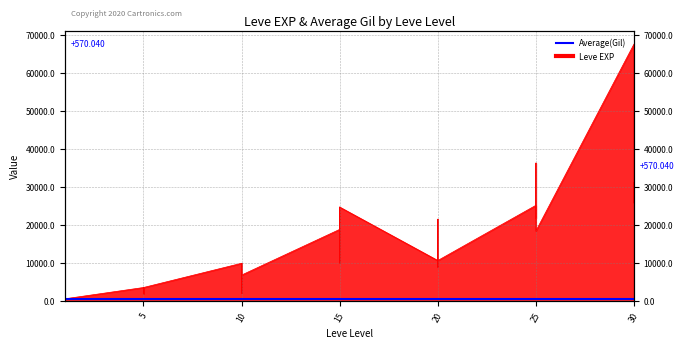

What is the difference between the values at 5 and 25?

16510